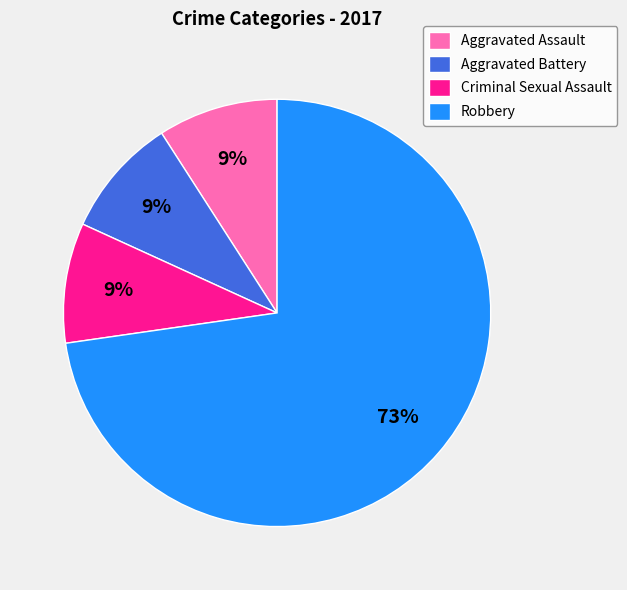

Which slice represents more than half of the pie?

Robbery